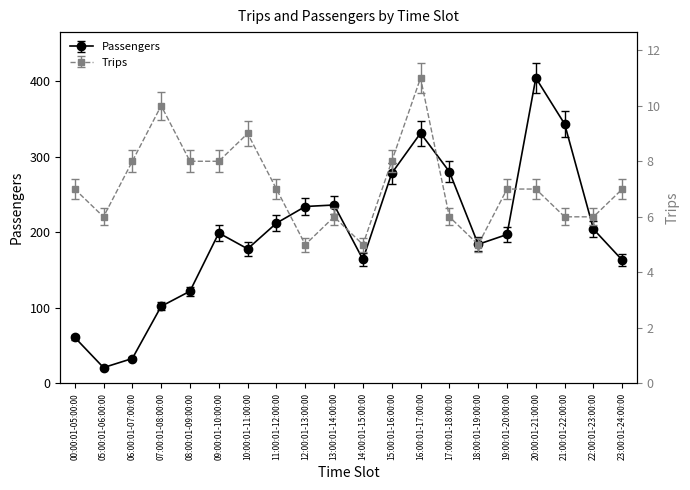

The Trips series shows 6 at 16:00:01-17:00:00. True or false?

False